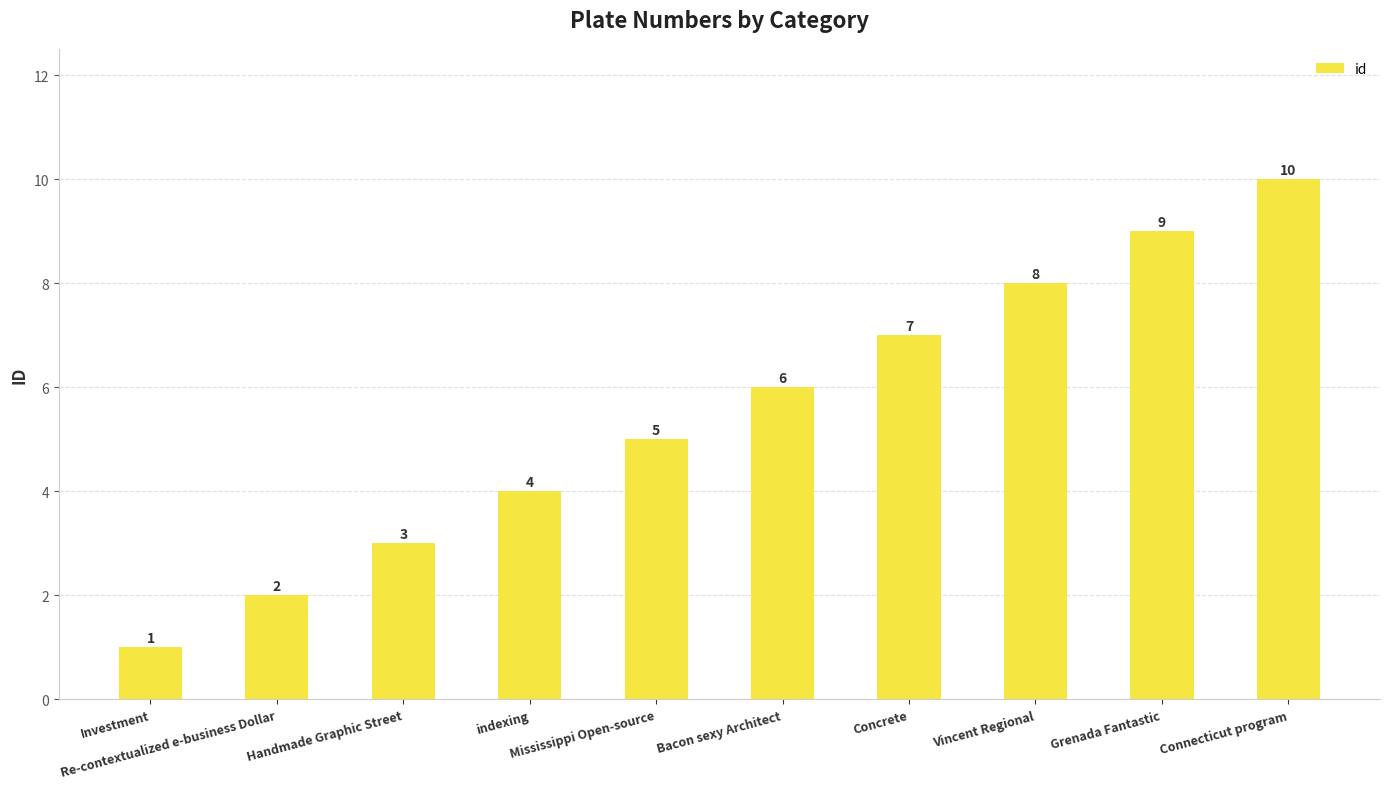

What is the average value?

6